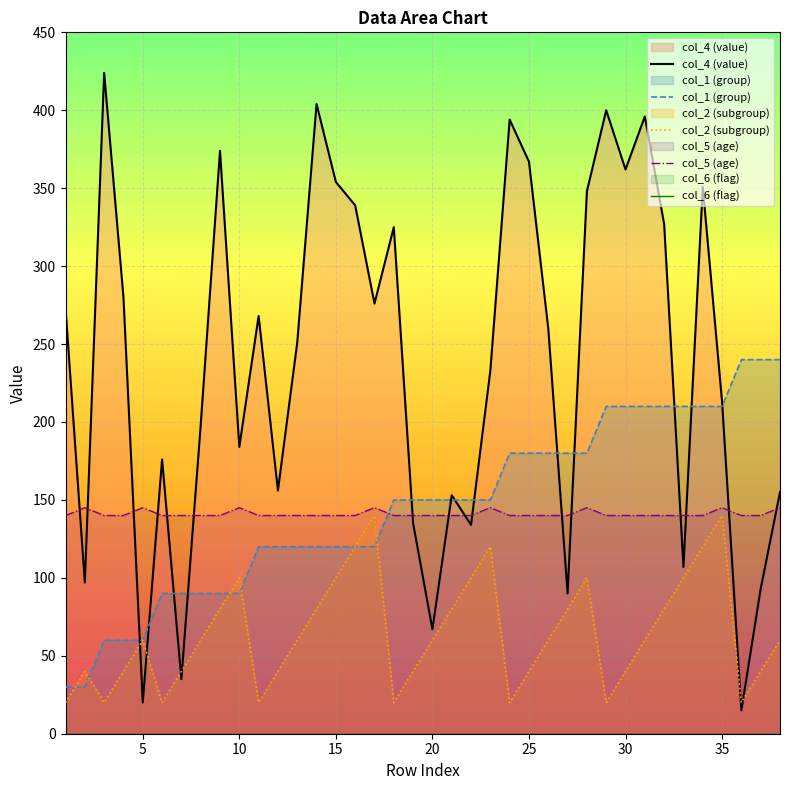

At how many categories does at least one series exceed 403?

2